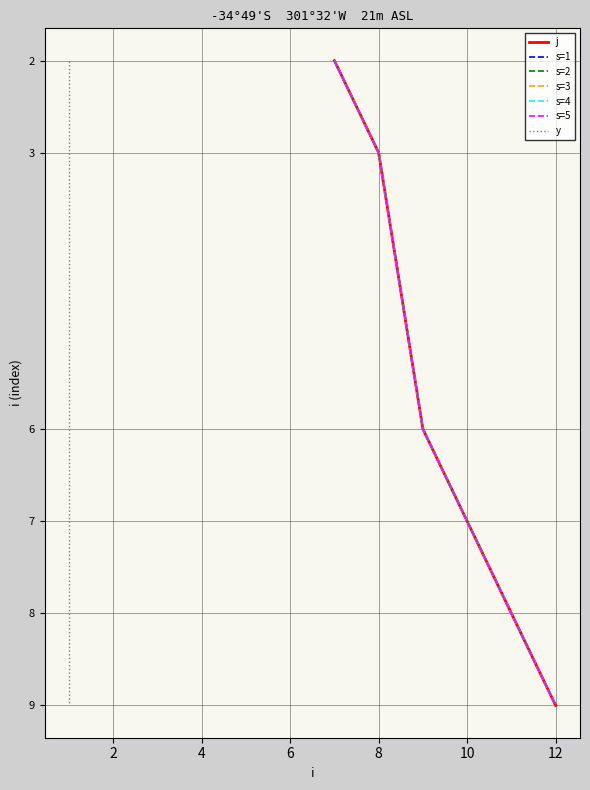

Reading left to right, list all the values displayed in this chart.

j: 0=7	1=7	2=7	3=7	4=7	5=8	6=8	7=8	8=8	9=8	10=9	11=9	12=9	13=9	14=9	15=10	16=10	17=10	18=10	19=10	20=11	21=11	22=11	23=11	24=11	25=12	26=12	27=12	28=12	29=12
s: 0=1	1=2	2=3	3=4	4=5	5=1	6=2	7=3	8=4	9=5	10=1	11=2	12=3	13=4	14=5	15=1	16=2	17=3	18=4	19=5	20=1	21=2	22=3	23=4	24=5	25=1	26=2	27=3	28=4	29=5
y: 0=1	1=1	2=1	3=1	4=1	5=1	6=1	7=1	8=1	9=1	10=1	11=1	12=1	13=1	14=1	15=1	16=1	17=1	18=1	19=1	20=1	21=1	22=1	23=1	24=1	25=1	26=1	27=1	28=1	29=1